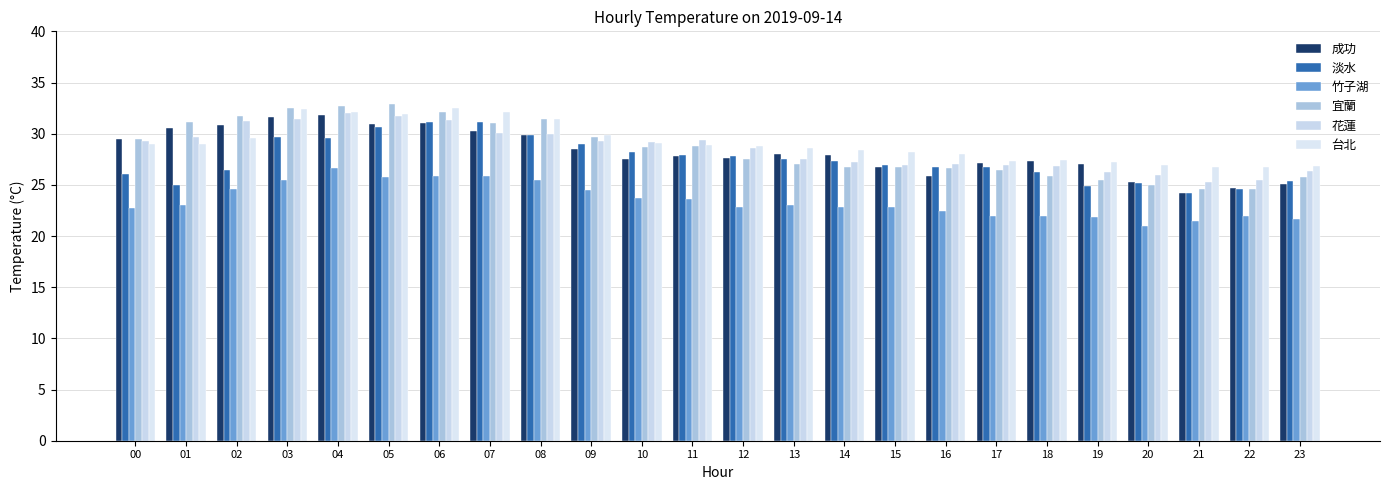

What is the difference between the maximum and second lowest values in the 成功 series?

7.1